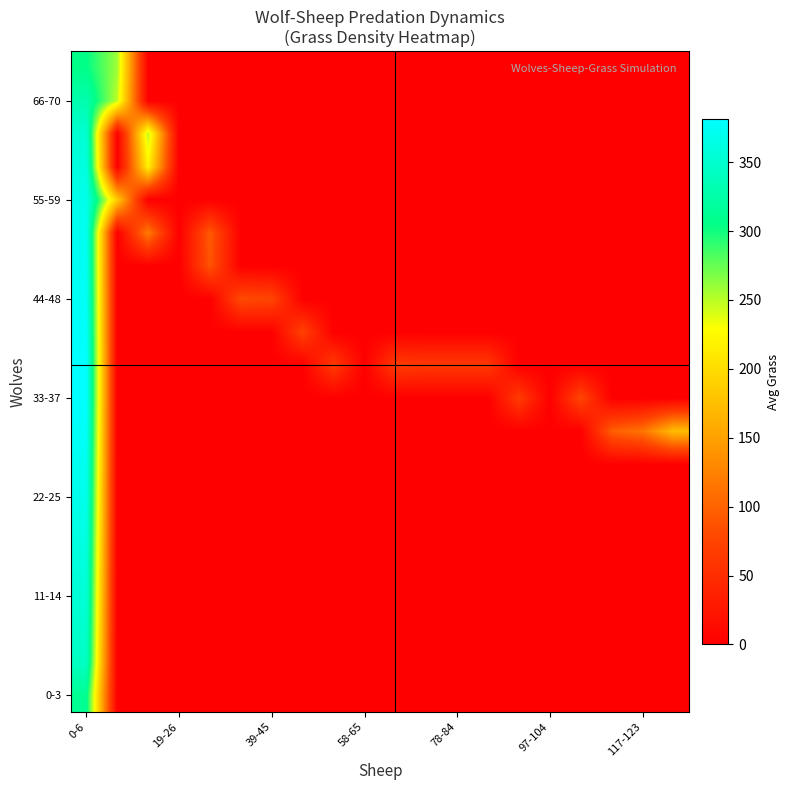

At which category is the sum across all series the highest?

0-6